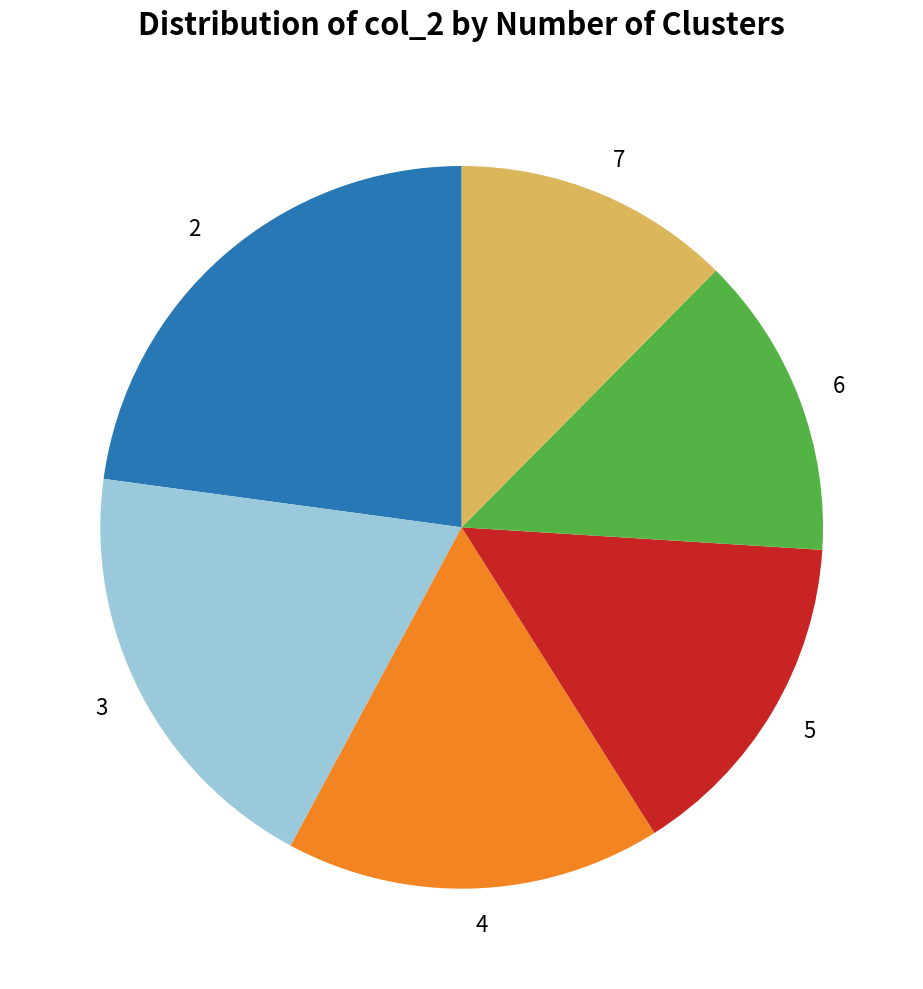

Does 7 account for over 50% of the chart?

No